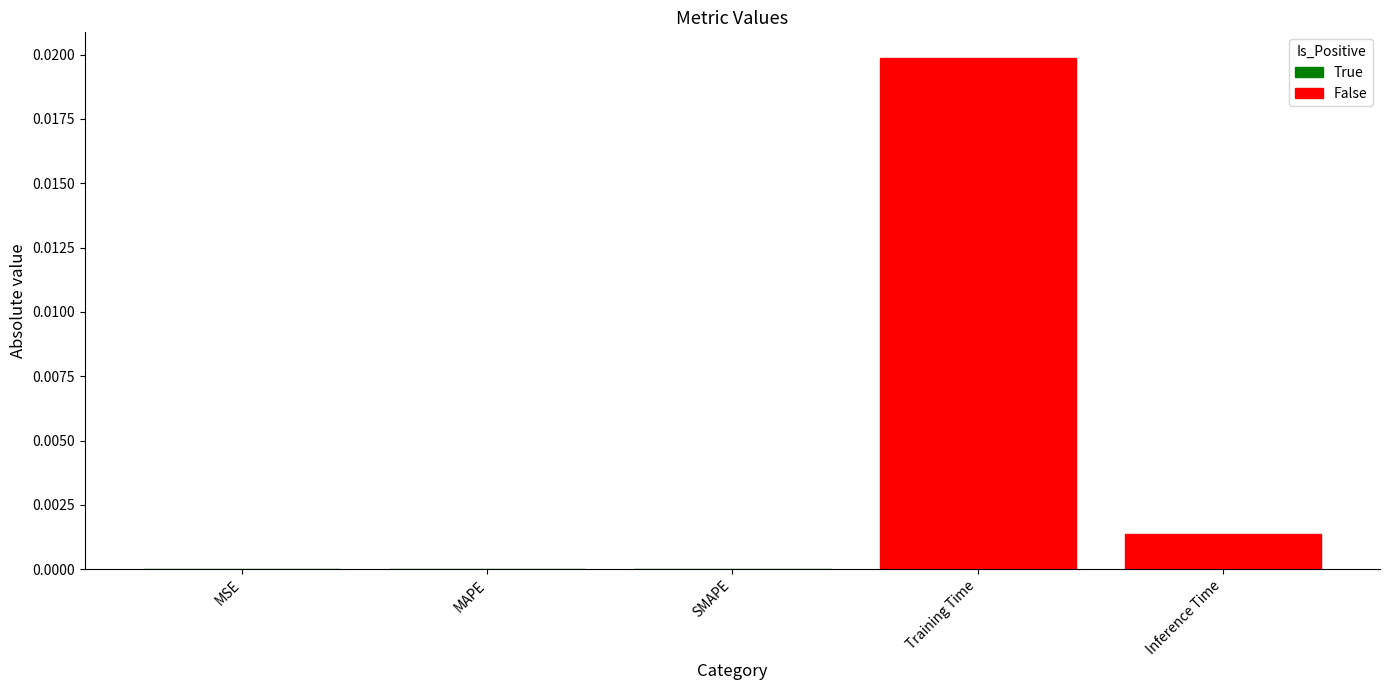

Which label corresponds to the smallest value in the chart?

MSE